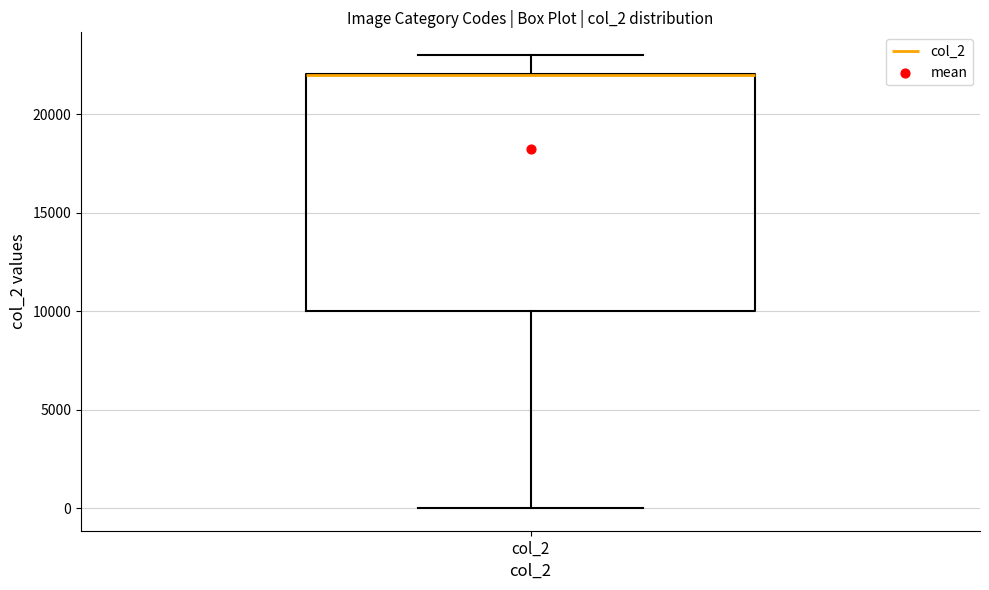

Where does the upper whisker of the box for col_2 end on the y-axis? The values are not printed on the chart, so give them approximately, as read against the axis.

23000